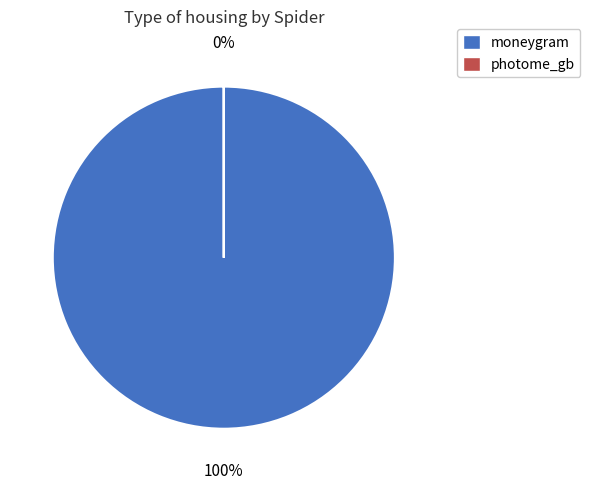

Does photome_gb account for over 50% of the chart?

No